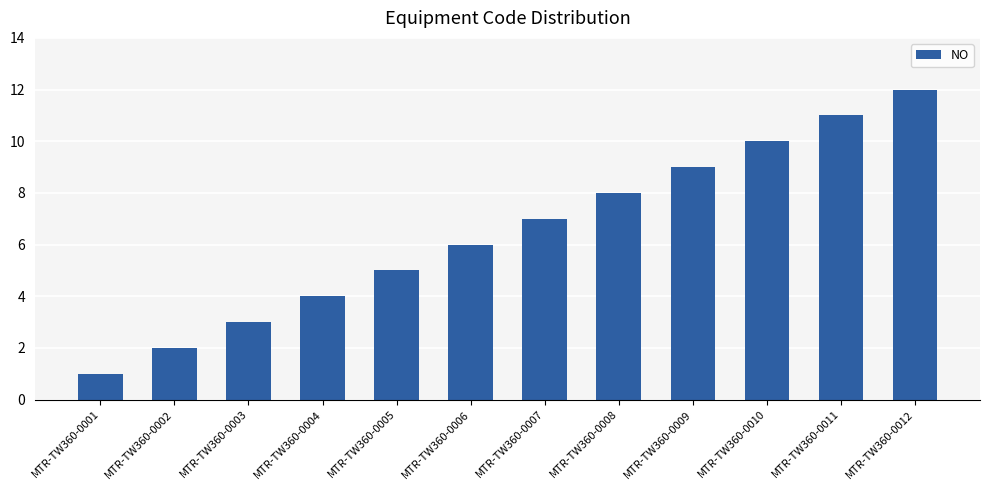

Which category has the lowest value across all series?

MTR-TW360-0001